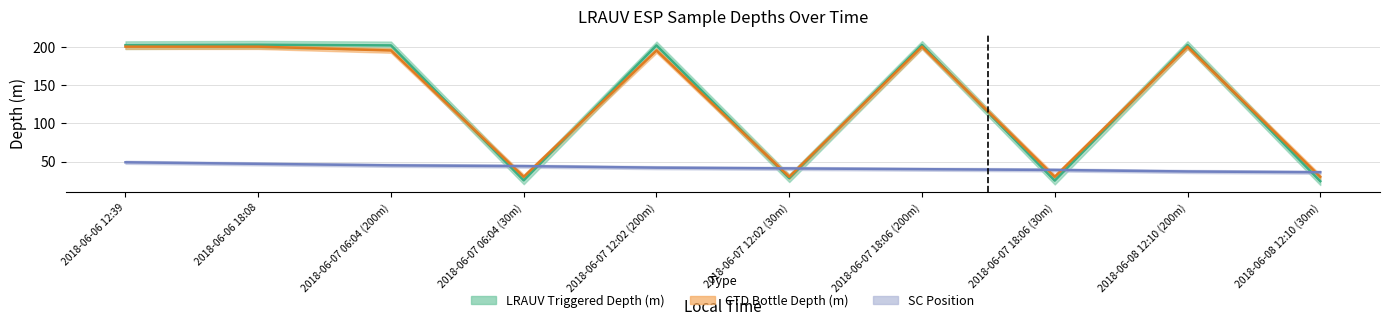

Between 2018-06-08 12:10 (200m) and 2018-06-08 12:10 (30m), which is larger?

2018-06-08 12:10 (200m)